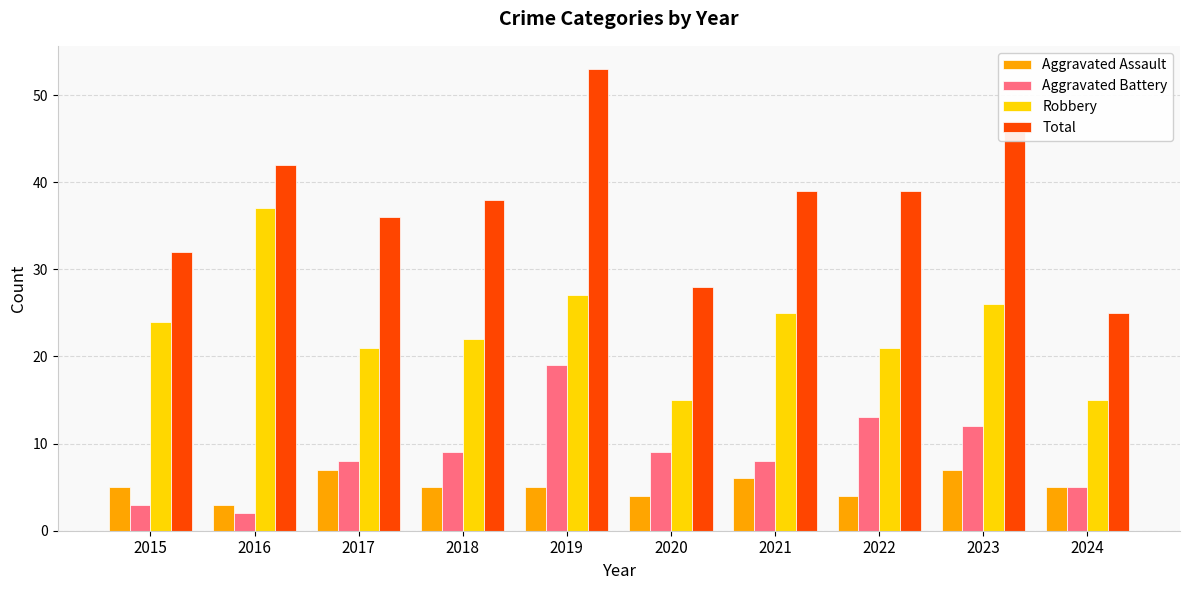

What value does the Robbery series have at 2021?

25